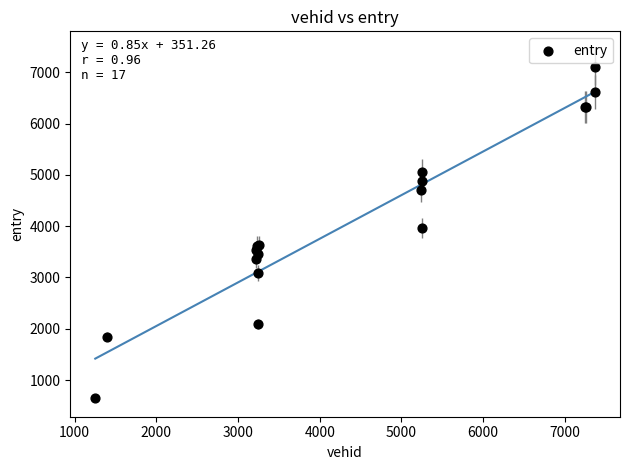

What Y value in the scatter plot is closest to 3881?

3966.6